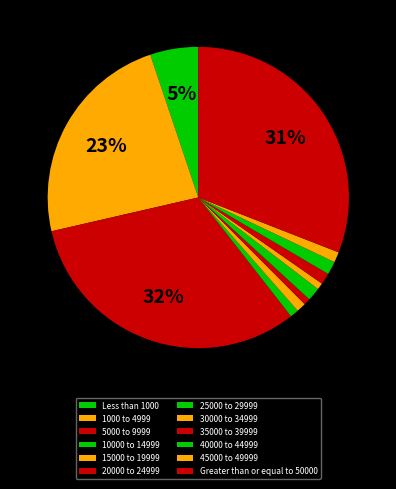

To the nearest percent, what percentage of the pie is 5000 to 9999?

32%